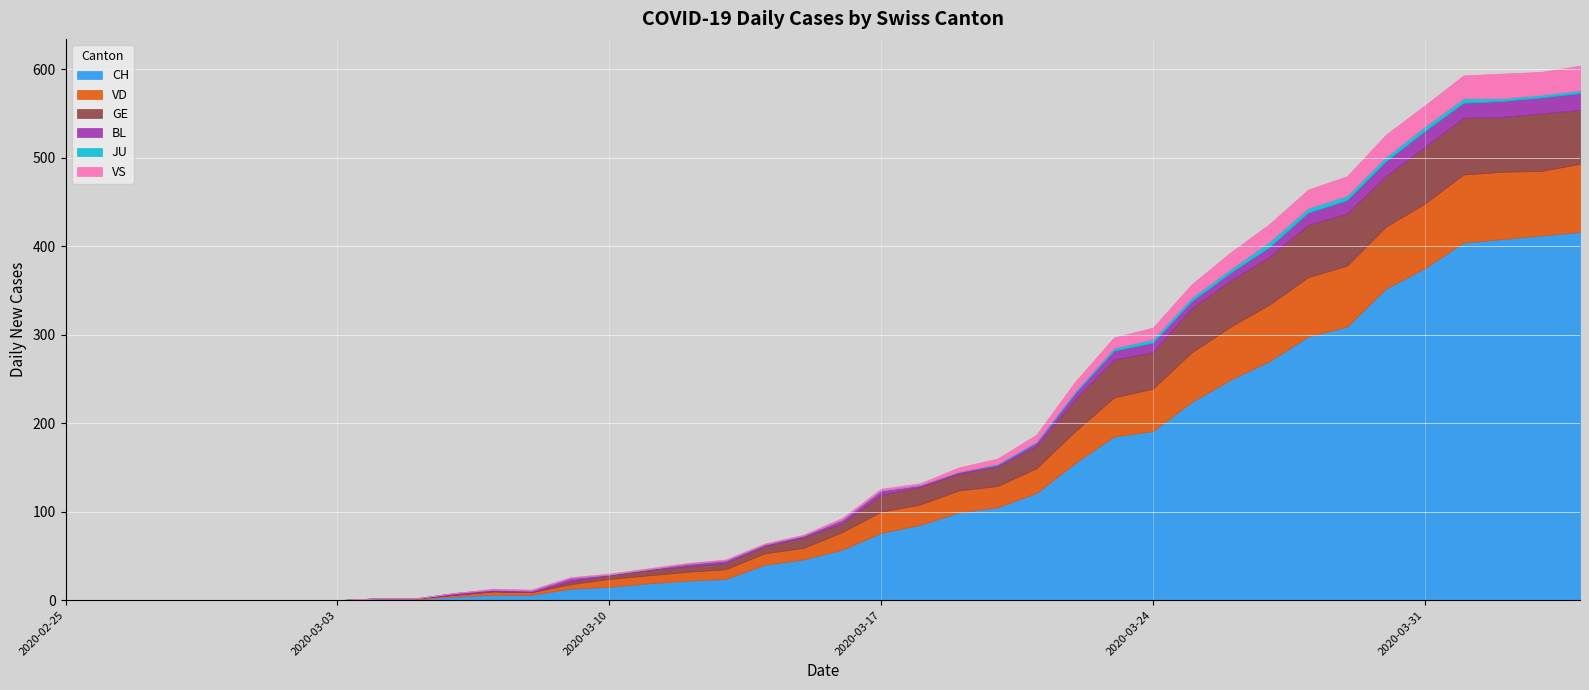

What are all the series names shown in the legend?

CH, VD, GE, BL, JU, VS